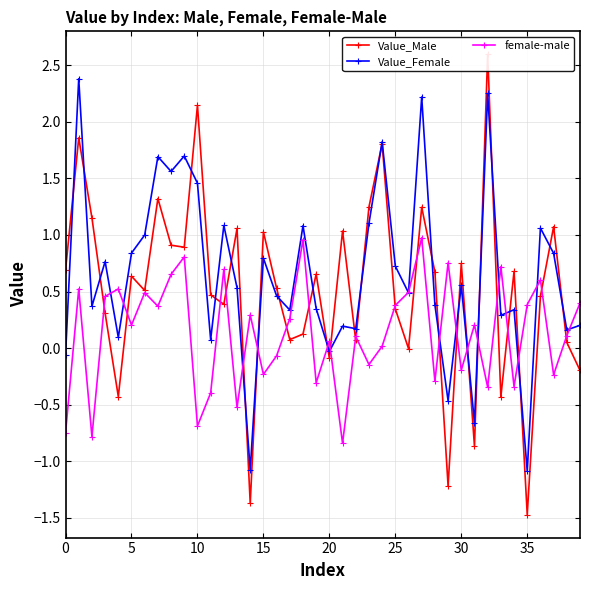

True or false: female-male has more than 0 interior local peaks.

True